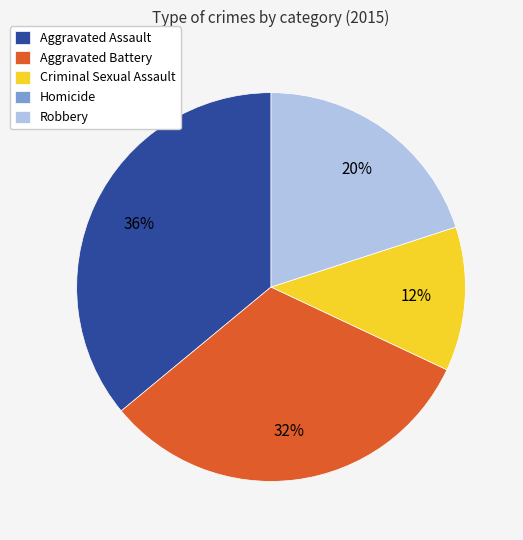

Does Aggravated Assault represent more than half of the total?

No